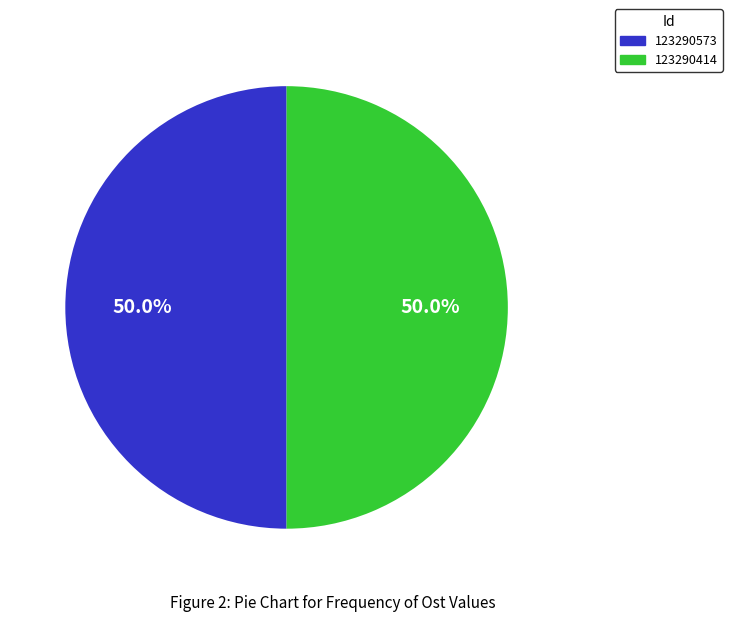

What portion of the pie excludes 123290414?

50.0%